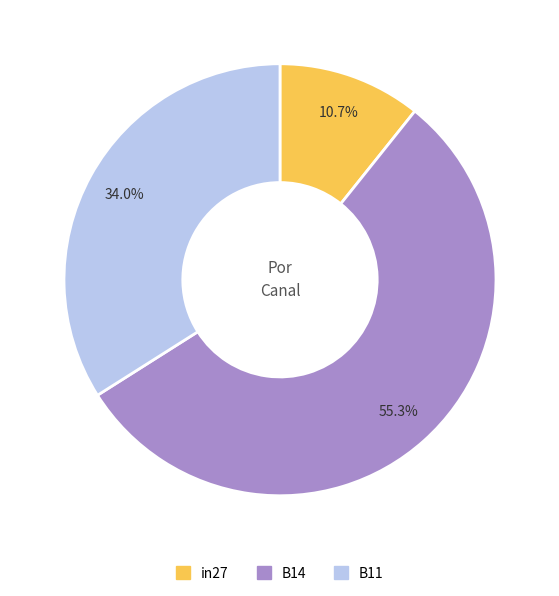

Does any single category account for the majority?

Yes